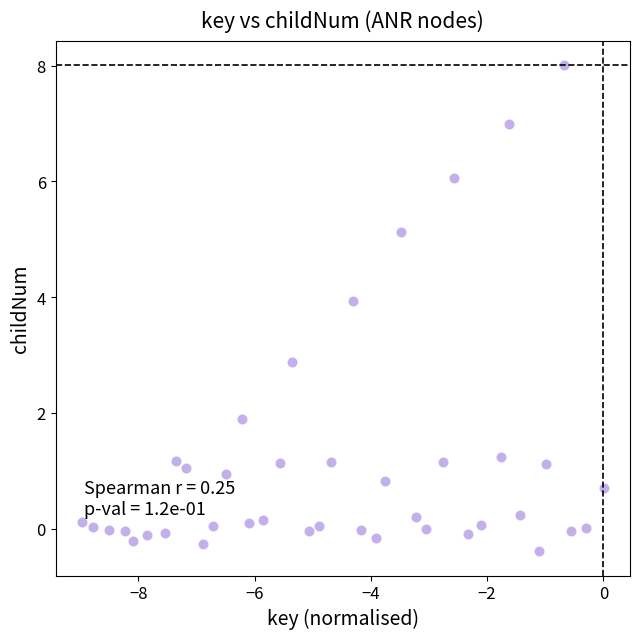

What Y value in the scatter plot is closest to 3?

2.9